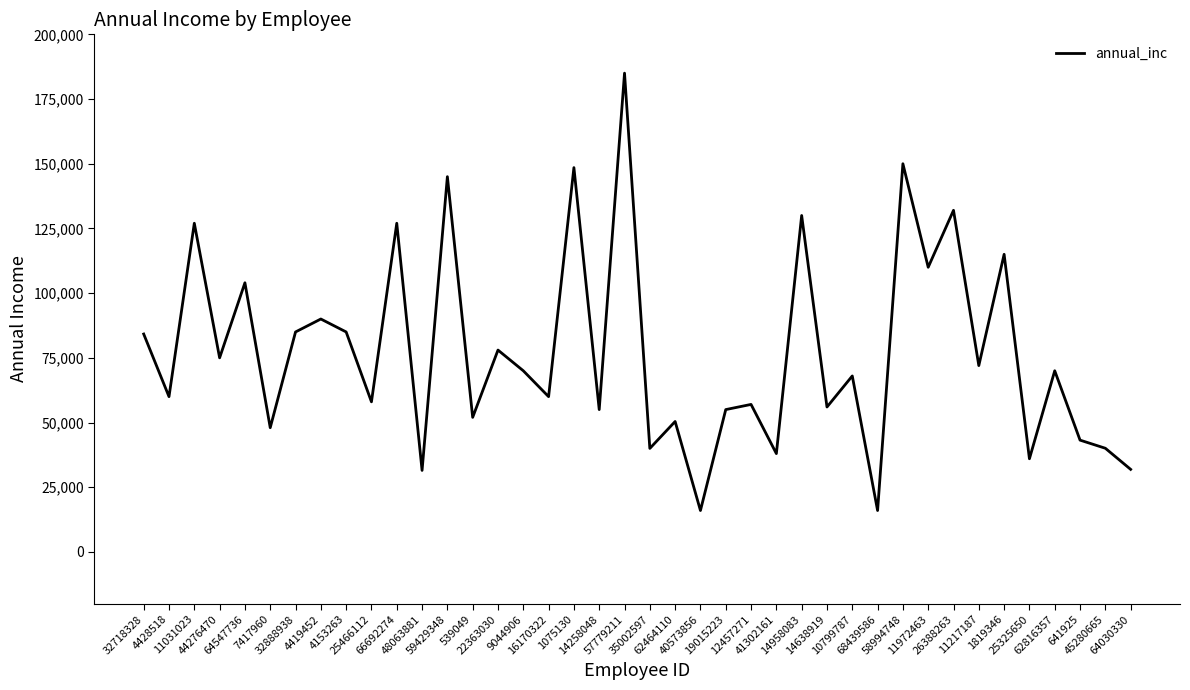

At which category does the data reach its first local peak?

11031023